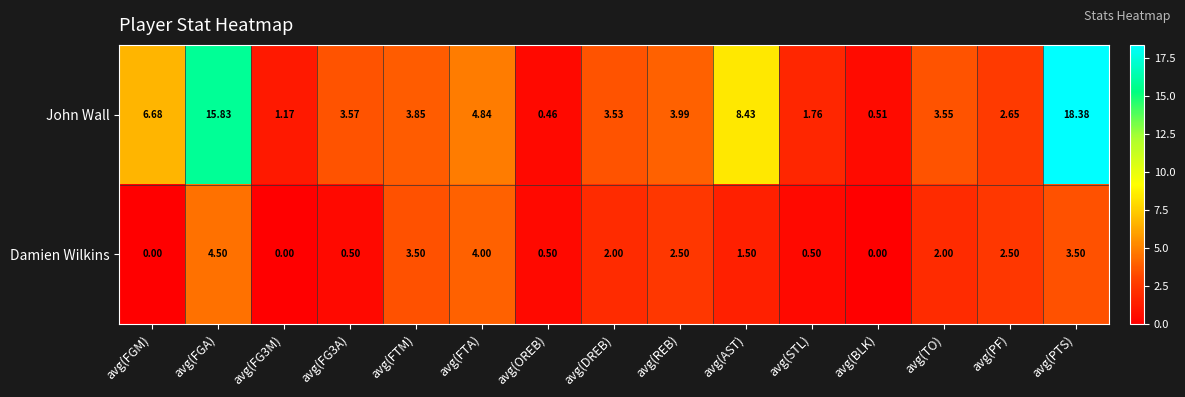

How many data points in John Wall are above 3?

10